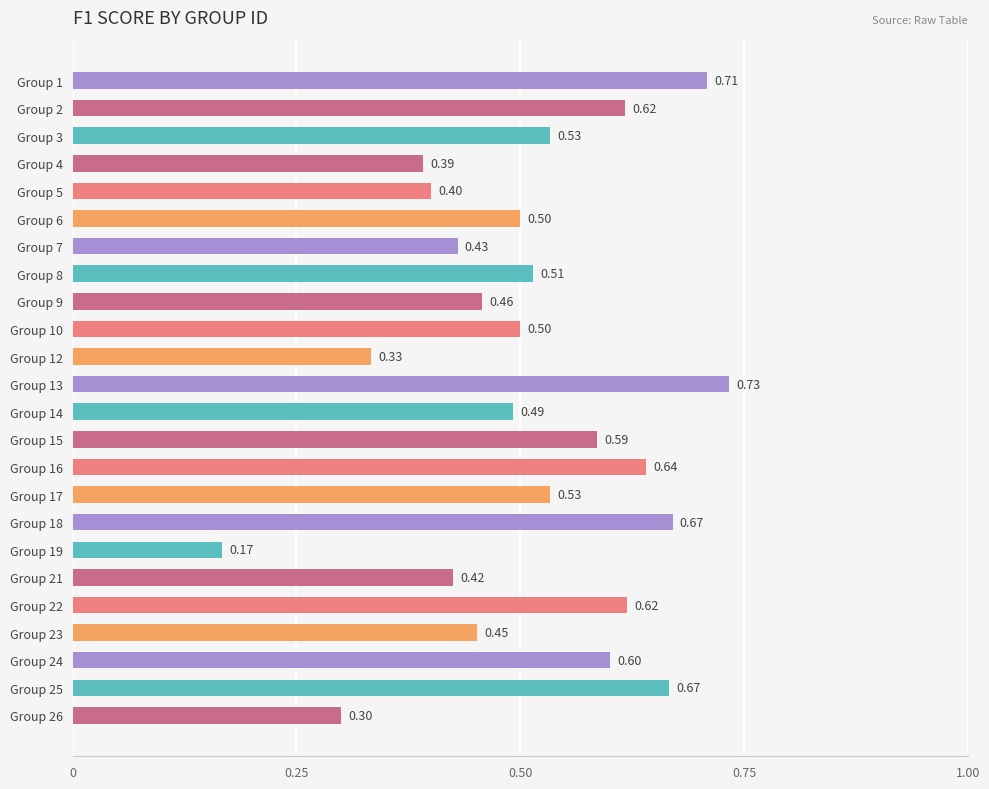

Which has a higher value, Group 16 or Group 12?

Group 16